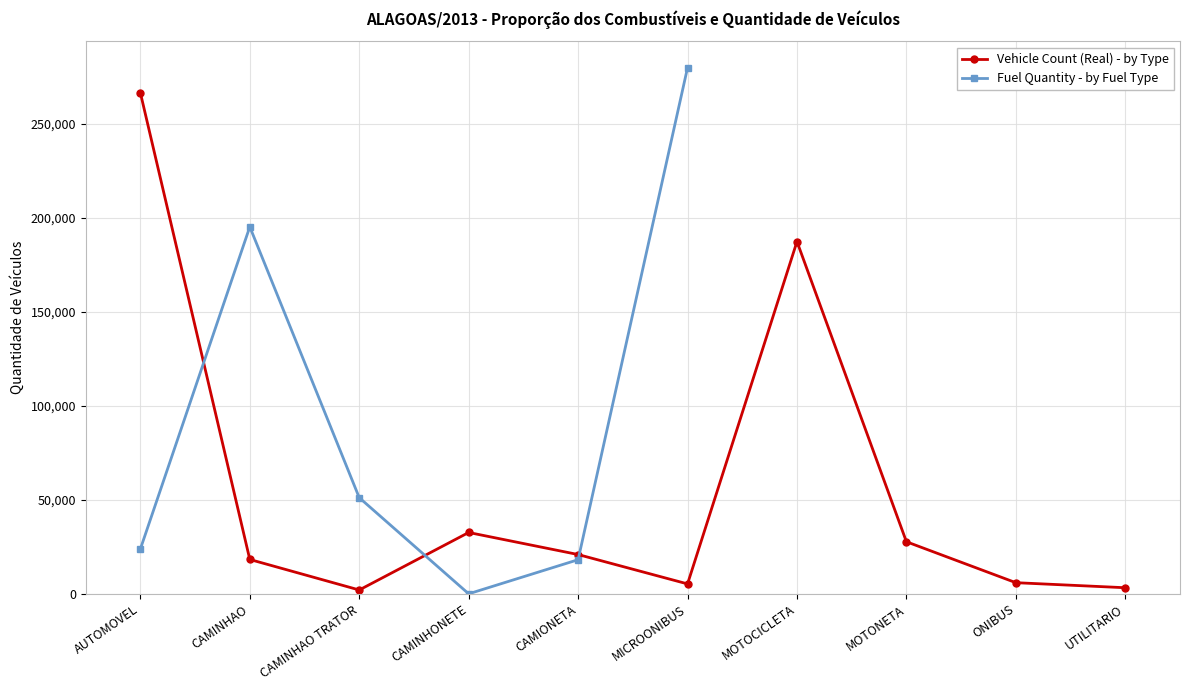

What is the value of the 5th point from the left?

20878